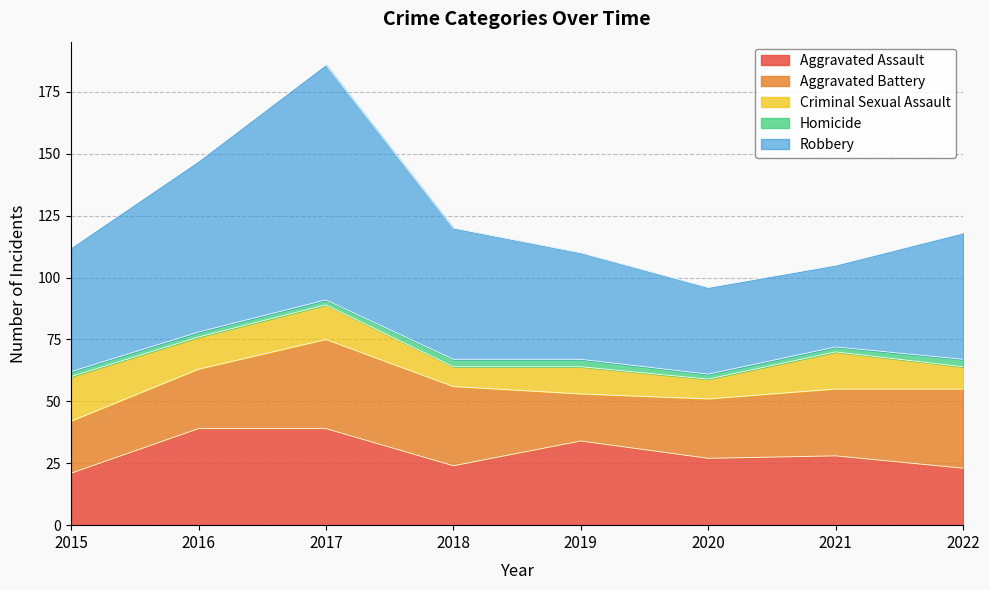

How many Robbery values are between 43 and 69?

5